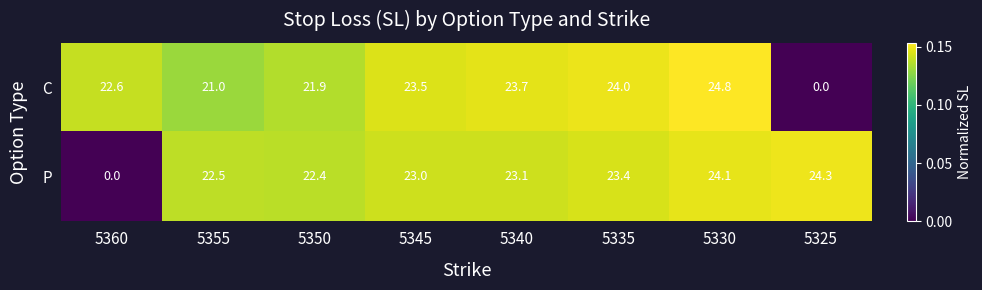

The value of P at 5340 is 23.1. True or false?

True